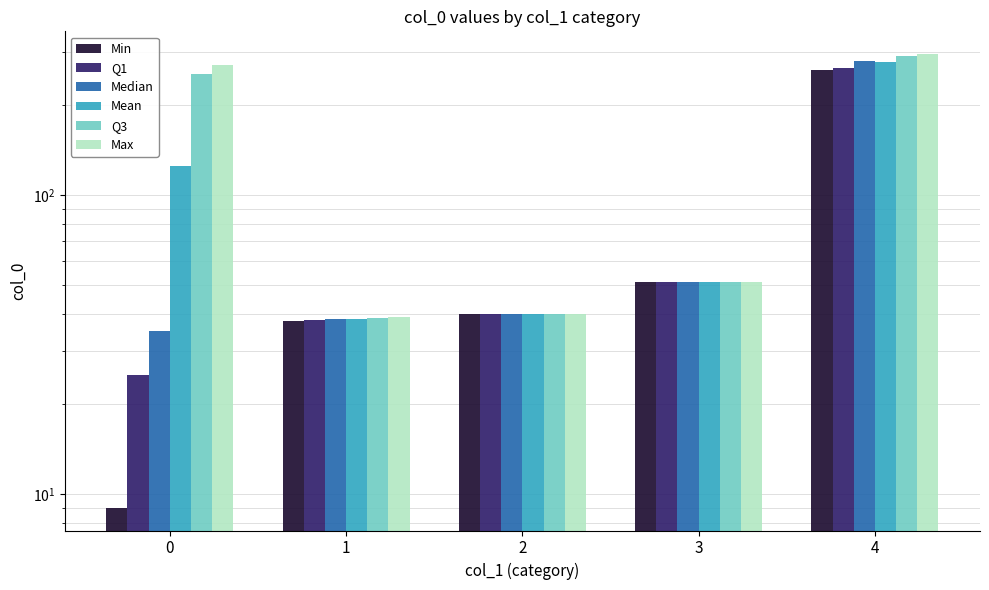

What is the greatest value displayed?

296.0